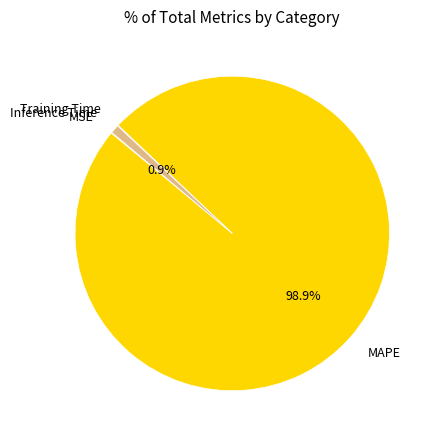

Is there any slice that represents more than half of the pie?

Yes